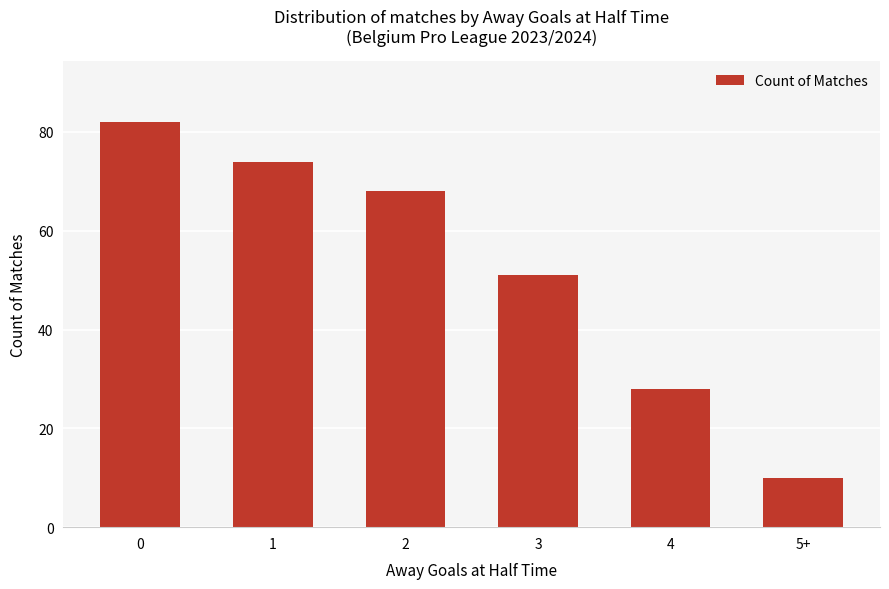

What is the maximum value shown in the chart?

82